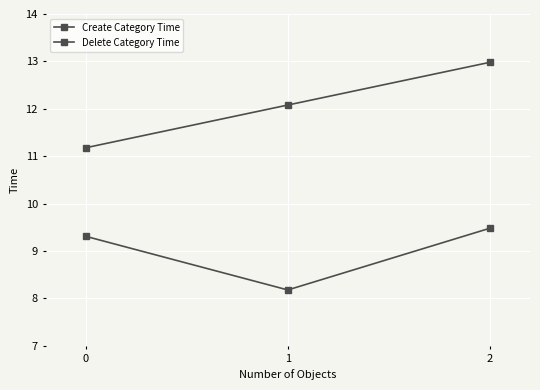

Rank the series by their average value, from lowest to highest.

Create Category Time, Delete Category Time